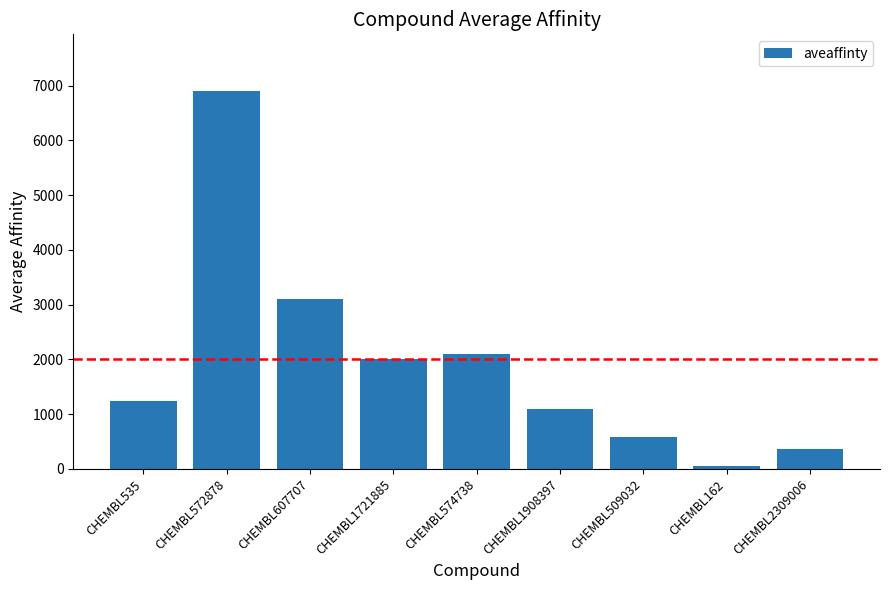

Reading left to right, extract all data points from this chart.

1235.0	6900.0	3100.0	2000.0	2100.0	1100.0	580.0	52.5	370.0